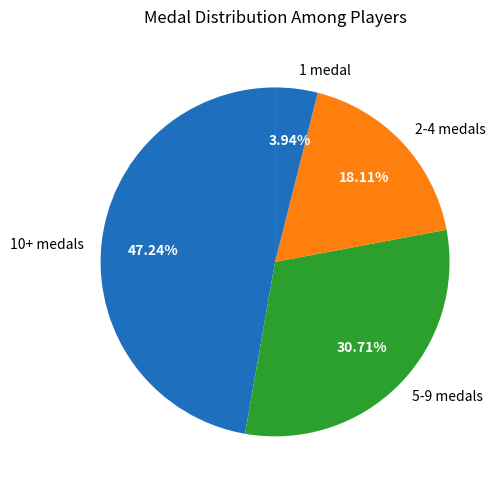

Which has a higher value, 5-9 medals or 1 medal?

5-9 medals